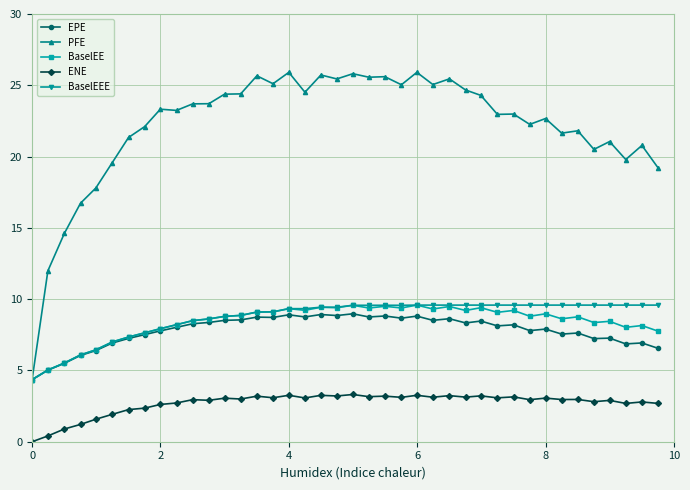

True or false: EPE and ENE cross at least once.

False